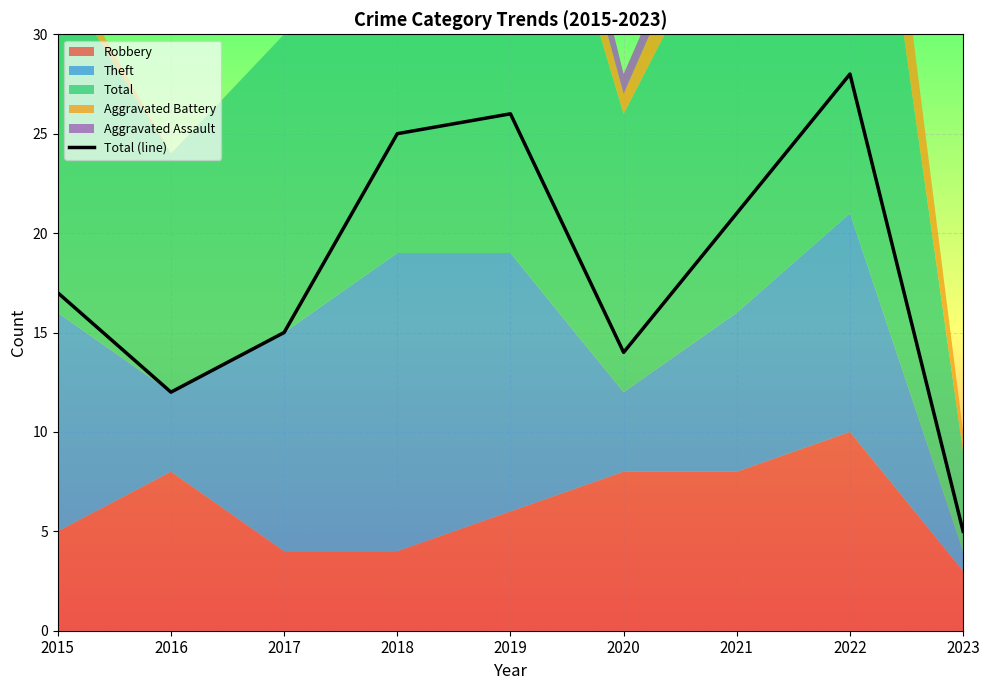

At which category does the data reach its first local peak?

2019